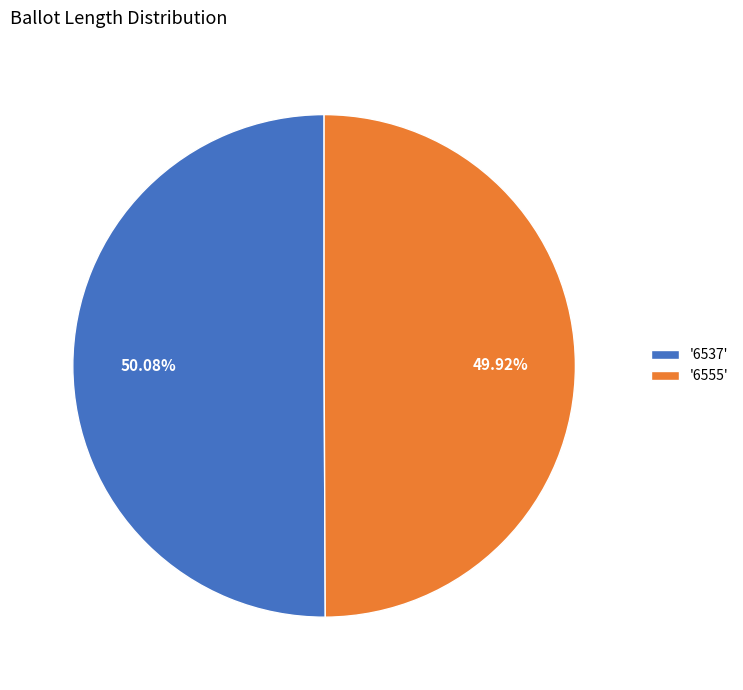

Approximately how many times larger is the value at '6555' compared to '6537'?

1.0